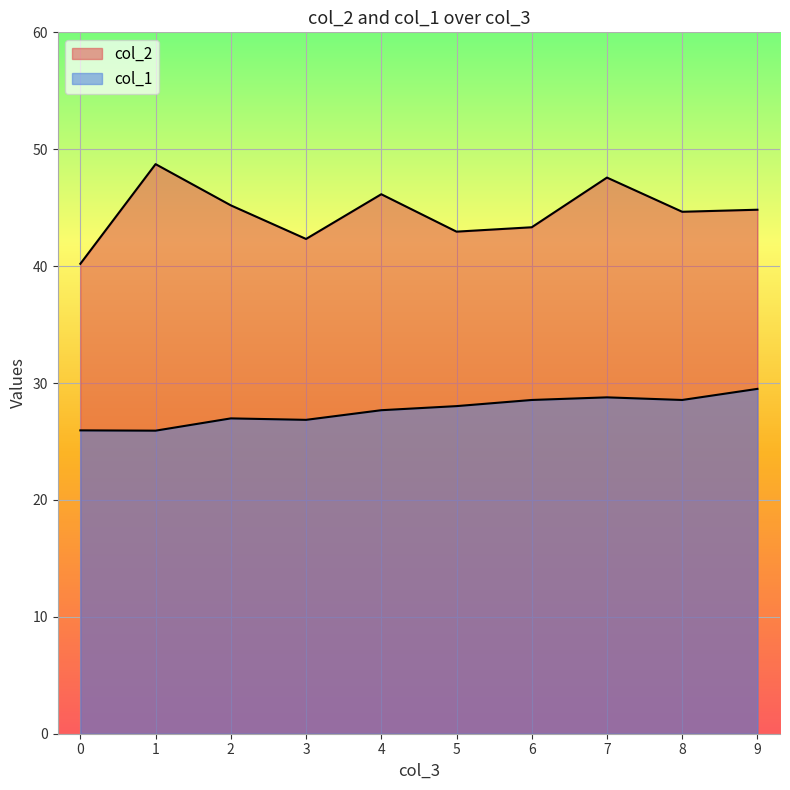

Which category has the highest value across all series?

1